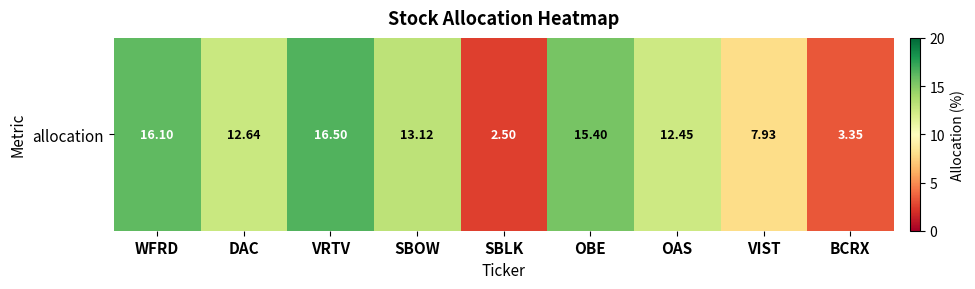

What is the difference between the second highest and second lowest values?

12.7